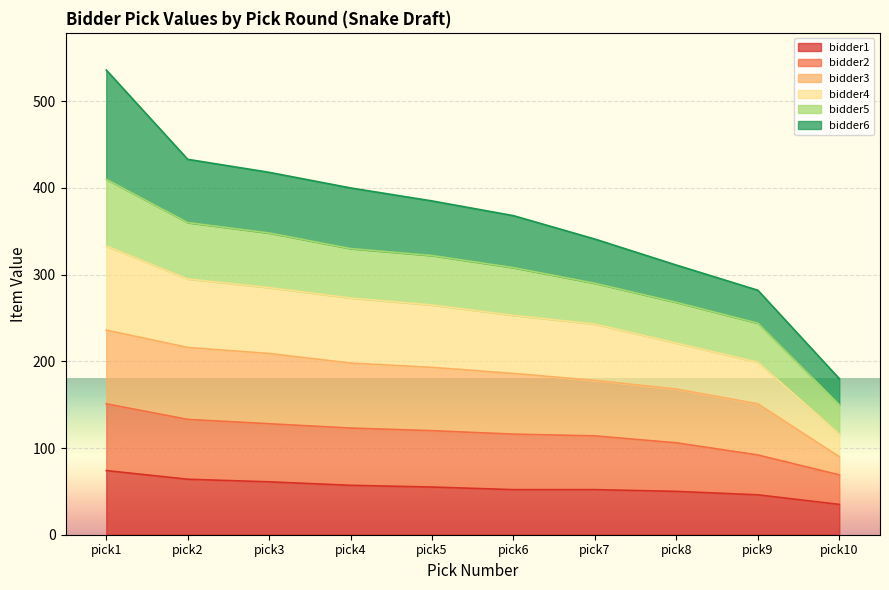

At which category is the sum across all series the highest?

pick1